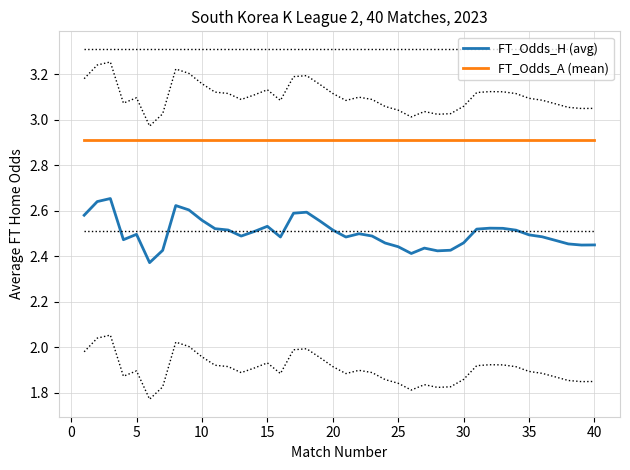

Reading left to right, what are all the values shown in this chart?

FT_Odds_H (avg): 2.6	2.6	2.7	2.5	2.5	2.4	2.4	2.6	2.6	2.6	2.5	2.5	2.5	2.5	2.5	2.5	2.6	2.6	2.6	2.5	2.5	2.5	2.5	2.5	2.4	2.4	2.4	2.4	2.4	2.5	2.5	2.5	2.5	2.5	2.5	2.5	2.5	2.5	2.4	2.4
FT_Odds_A (mean): 2.9	2.9	2.9	2.9	2.9	2.9	2.9	2.9	2.9	2.9	2.9	2.9	2.9	2.9	2.9	2.9	2.9	2.9	2.9	2.9	2.9	2.9	2.9	2.9	2.9	2.9	2.9	2.9	2.9	2.9	2.9	2.9	2.9	2.9	2.9	2.9	2.9	2.9	2.9	2.9